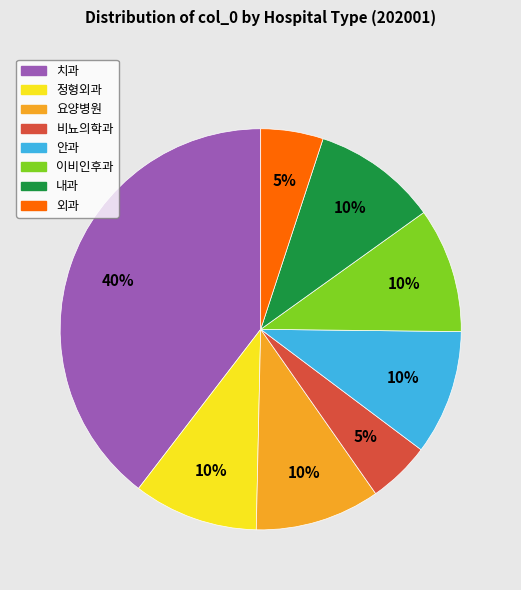

Does any single category account for the majority?

No